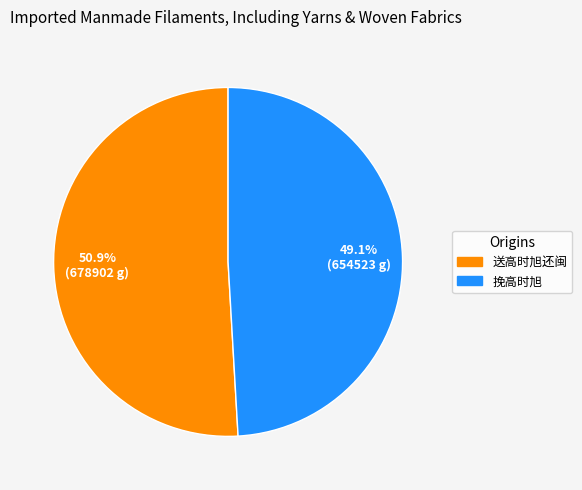

The 送高时旭还闽 slice represents 51% of the pie. True or false?

True